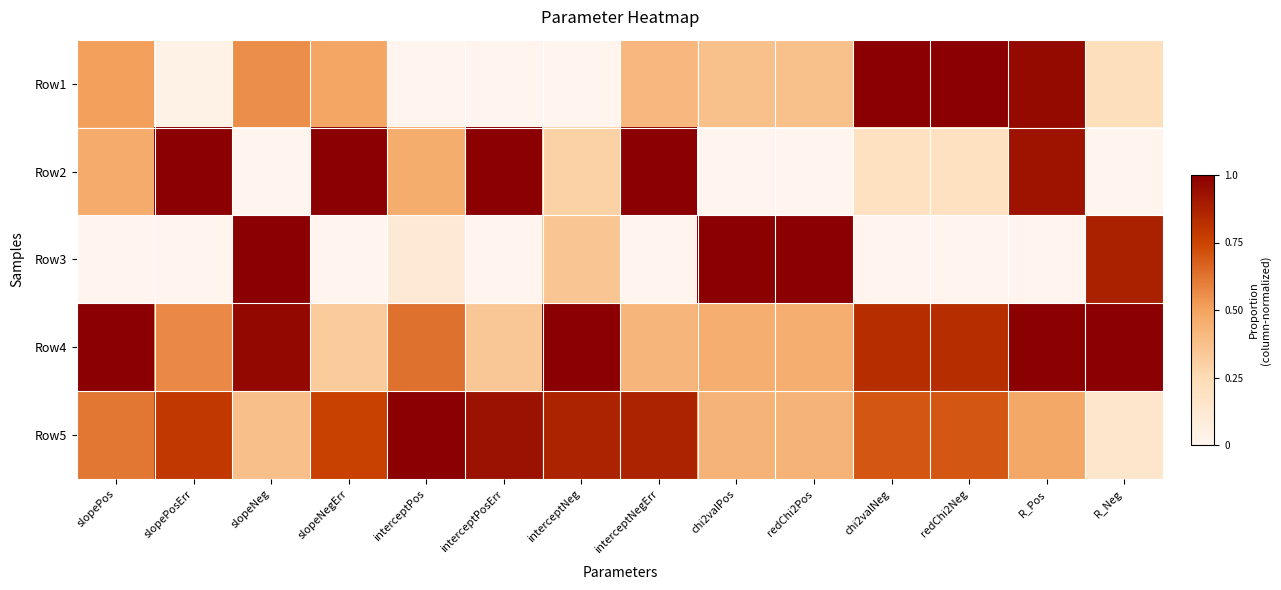

What is the difference between the highest and lowest values at redChi2Neg?

1.0